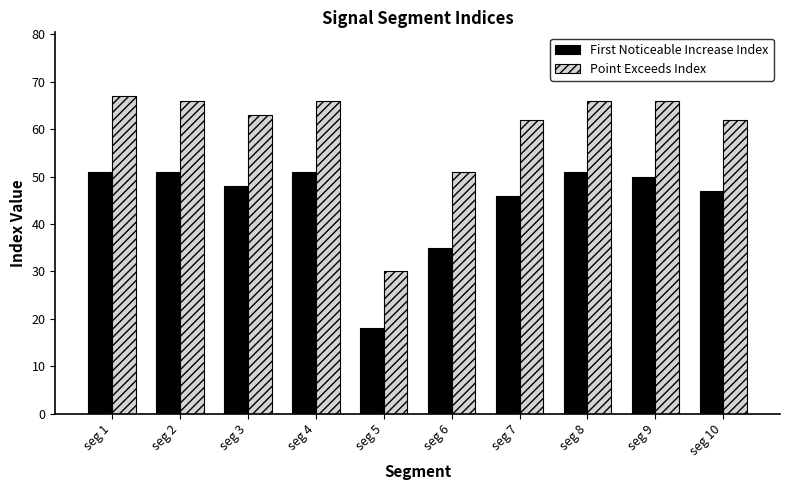

Which series has the largest range (max minus min)?

Point Exceeds Index